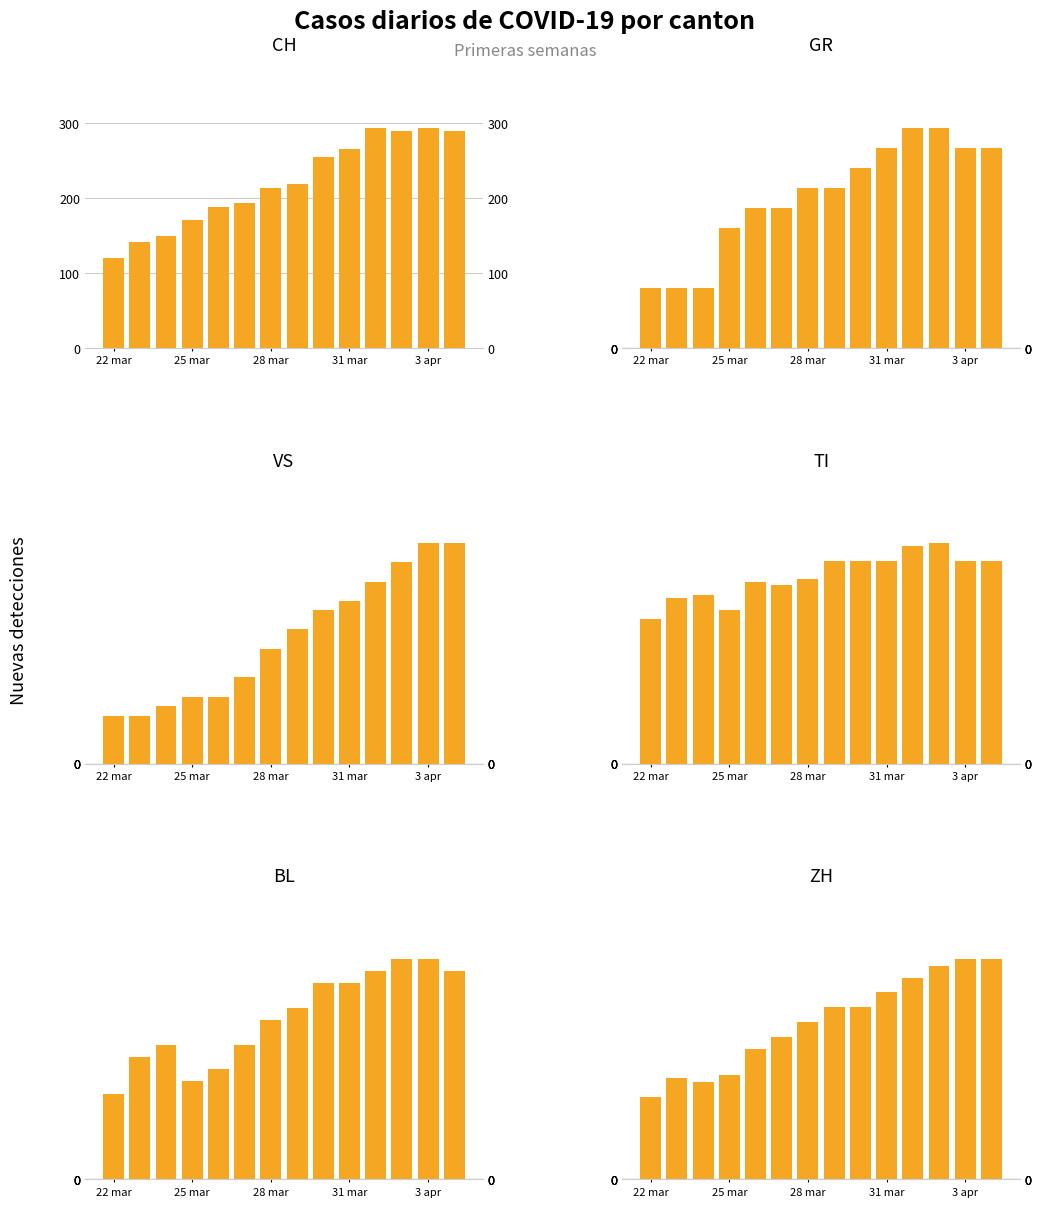

Does the chart contain stacked bars?

No